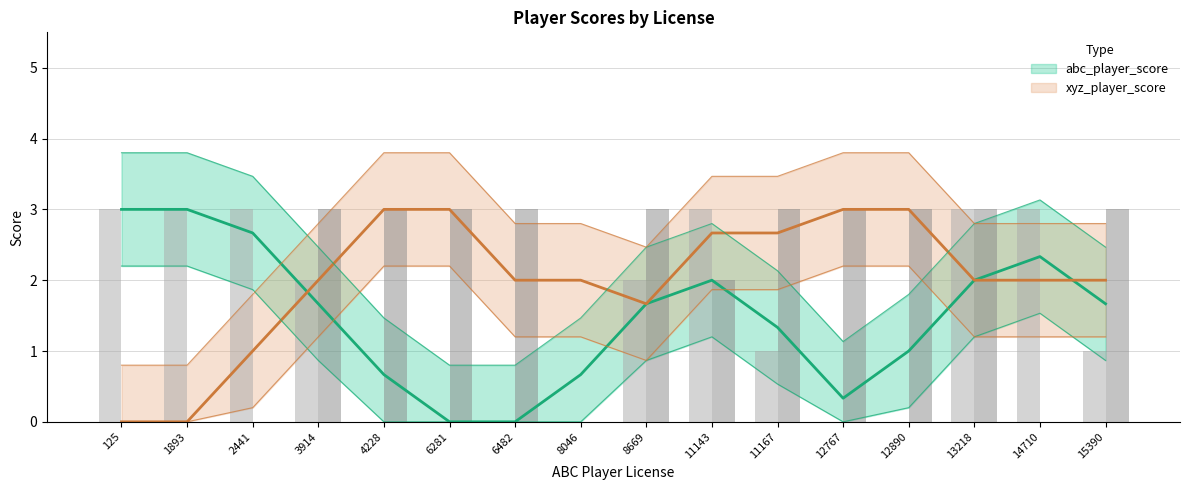

Which category has the highest value across all series?

125